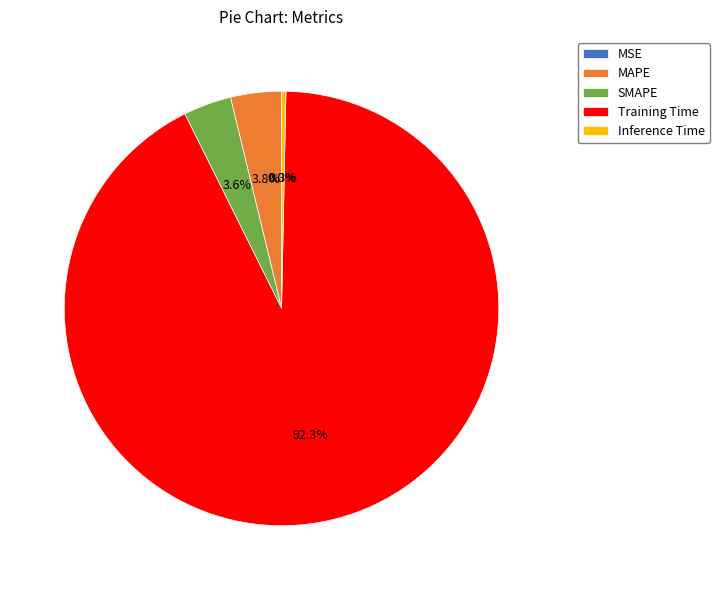

The Training Time slice represents 92% of the pie. True or false?

True